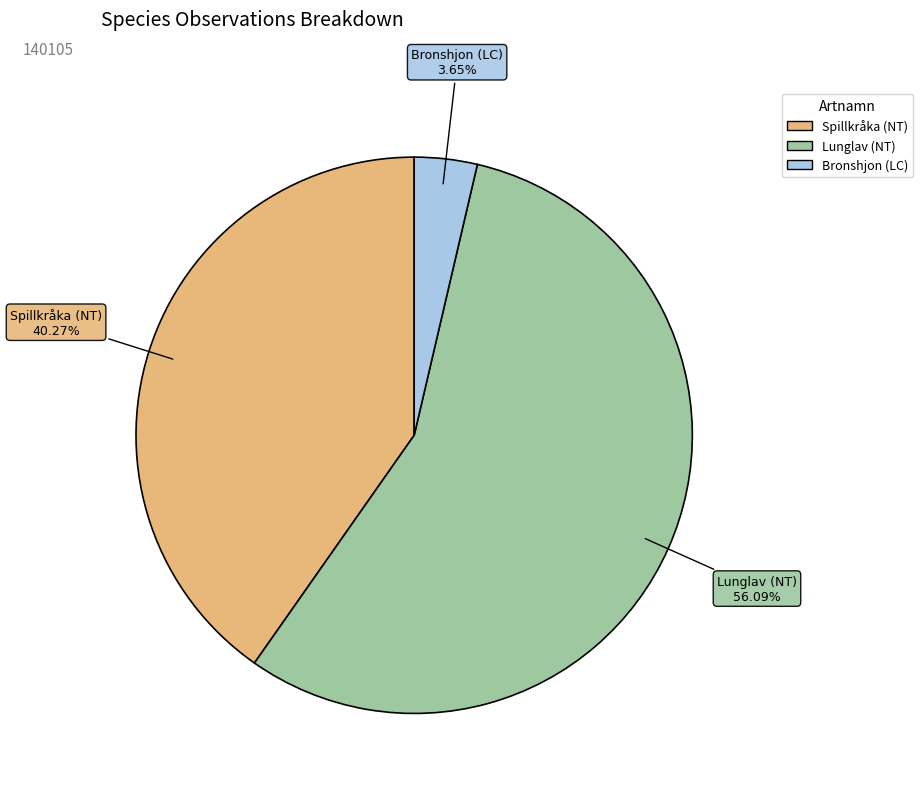

Is the sum of Bronshjon (LC) and Spillkråka (NT) greater than half?

No